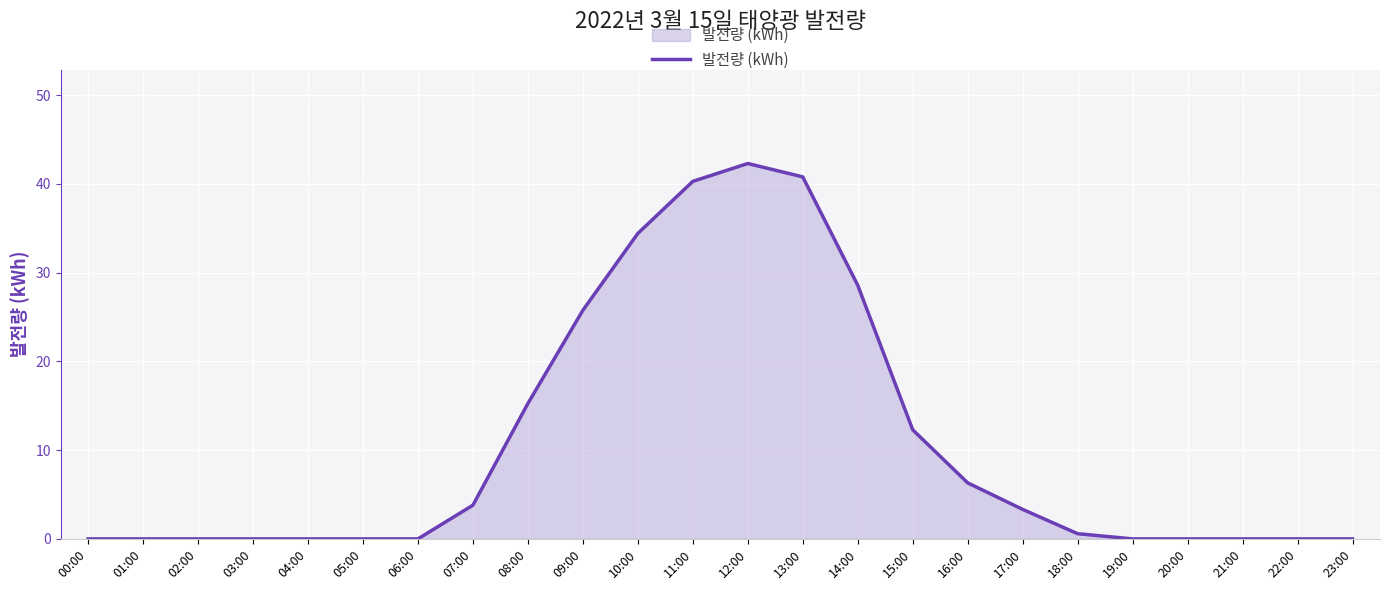

What is the difference between the values at 04:00 and 12:00?

42.3